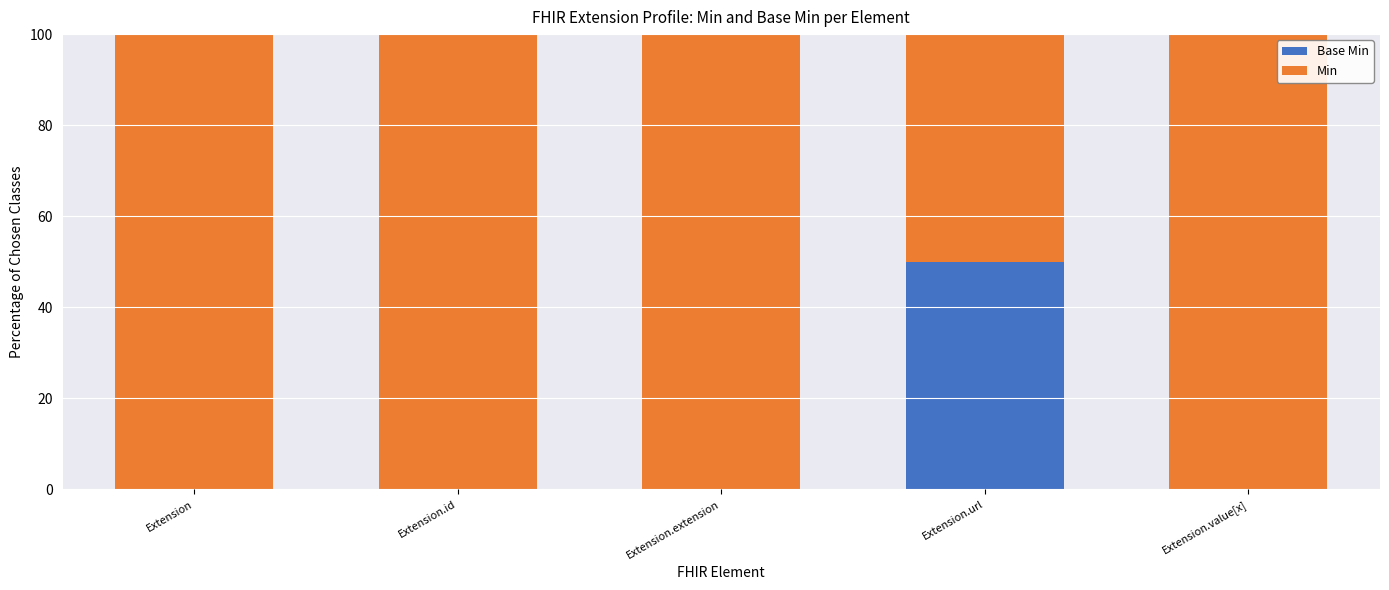

What is the total value across all series at Extension.url?

100